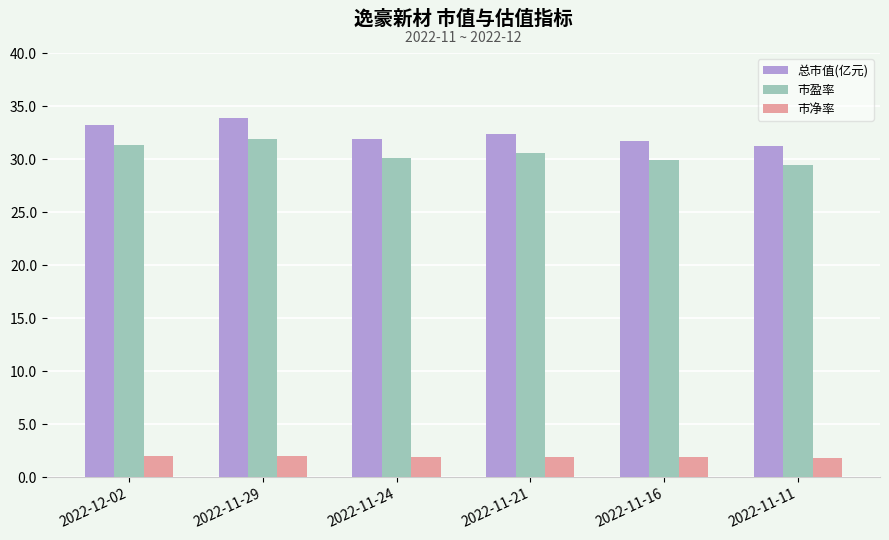

What position from the right is 2022-11-24?

4